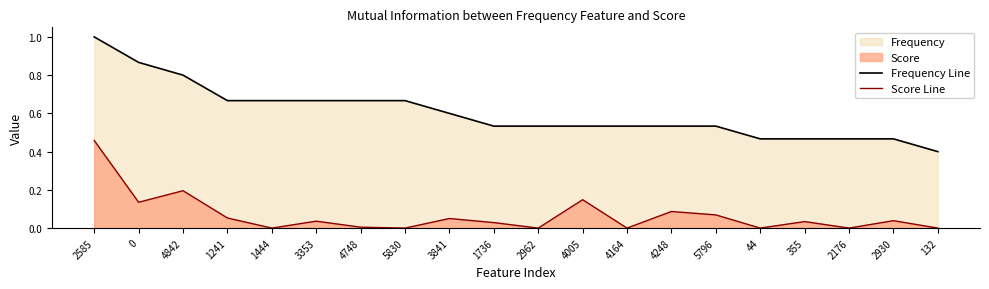

What is the sum of all Score Line values?

1.3